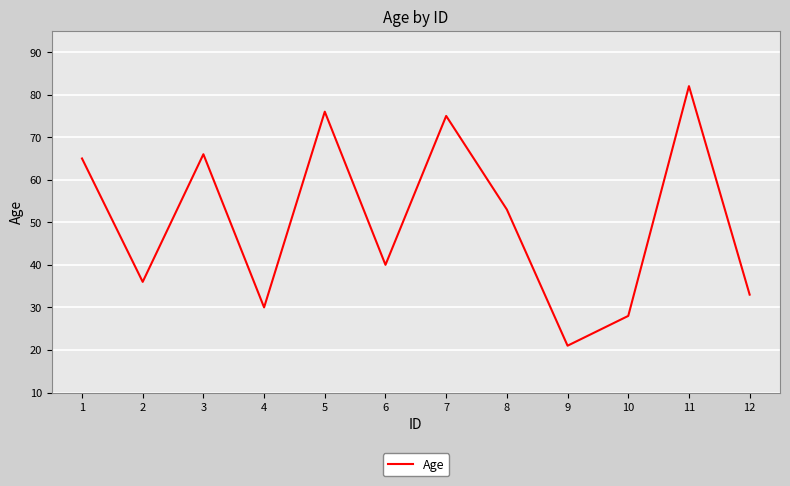

Where does the data first go above 53?

1